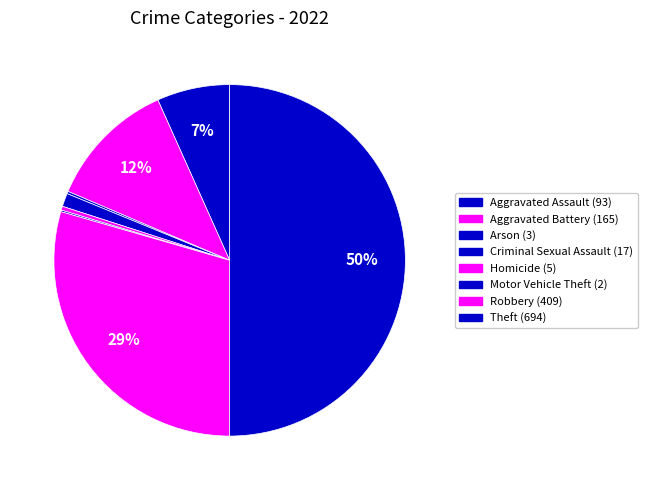

To the nearest percent, what is the difference between the largest and smallest slice percentages?

50%